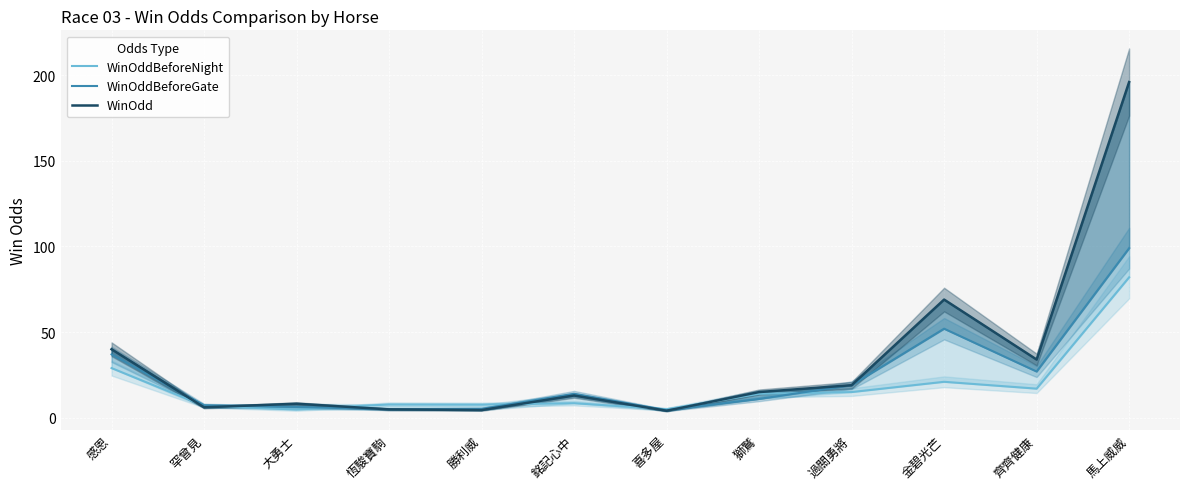

Which series has the largest total across all categories?

WinOdd